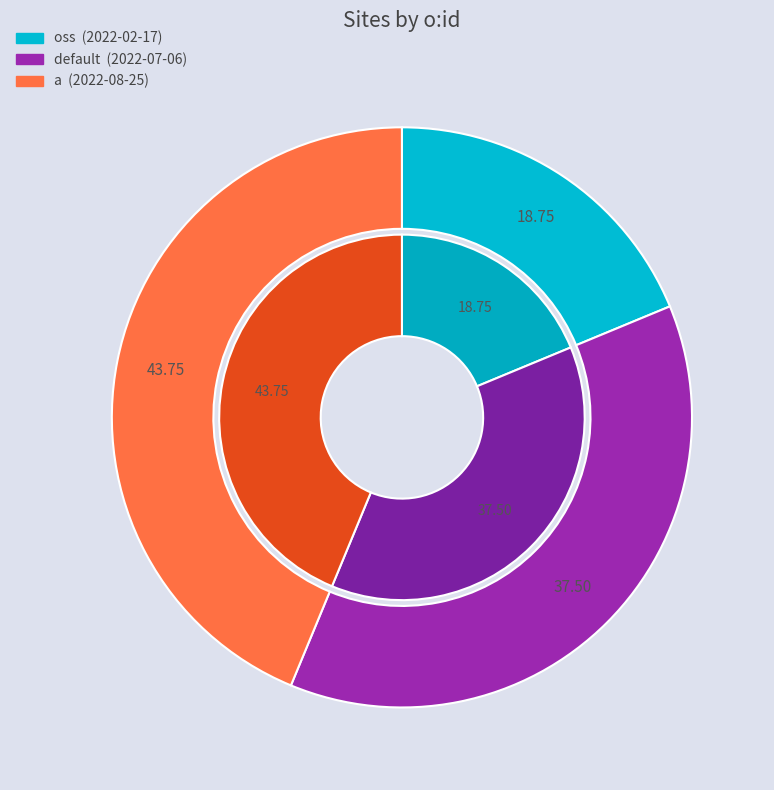

Is there any slice that represents more than half of the pie?

No